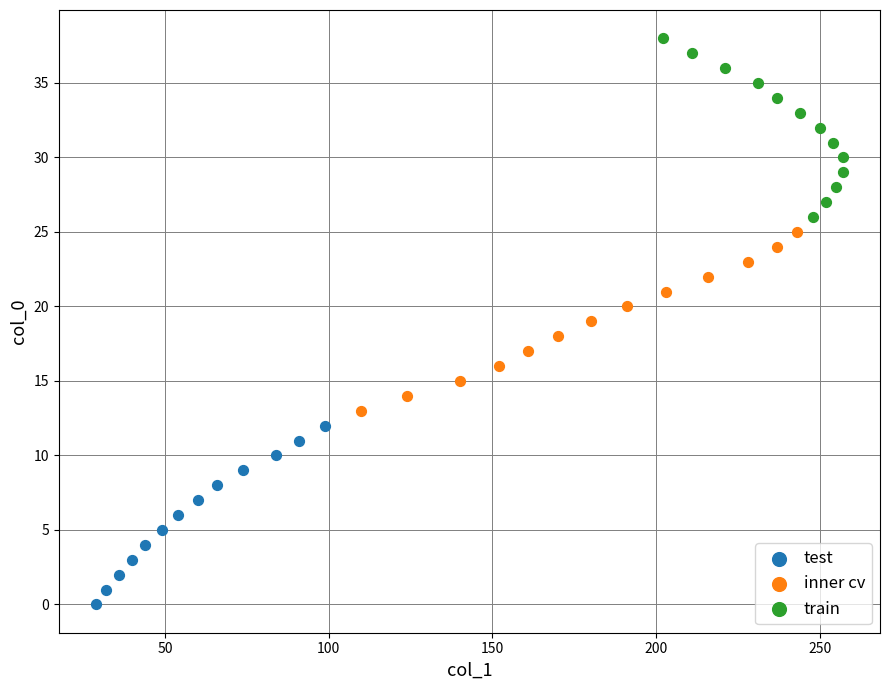

Which series contains the lowest Y value?

test